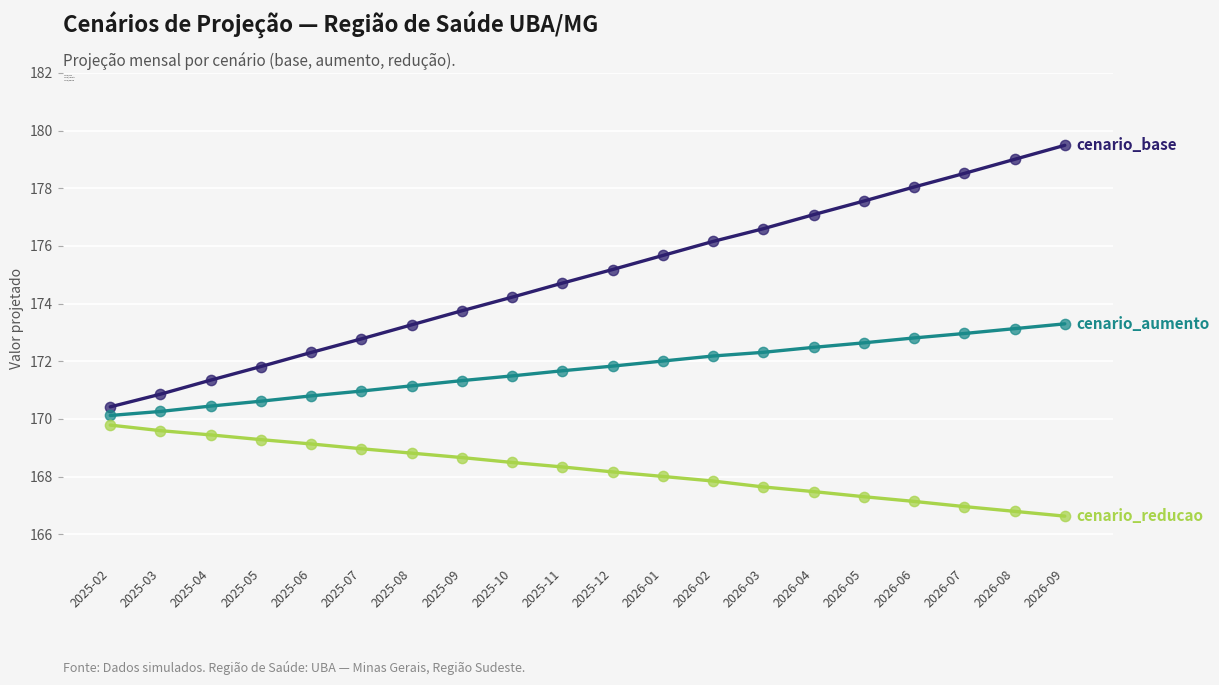

Is the value of cenario_aumento at 2026-09 greater than the value of cenario_reducao at 2026-01?

Yes